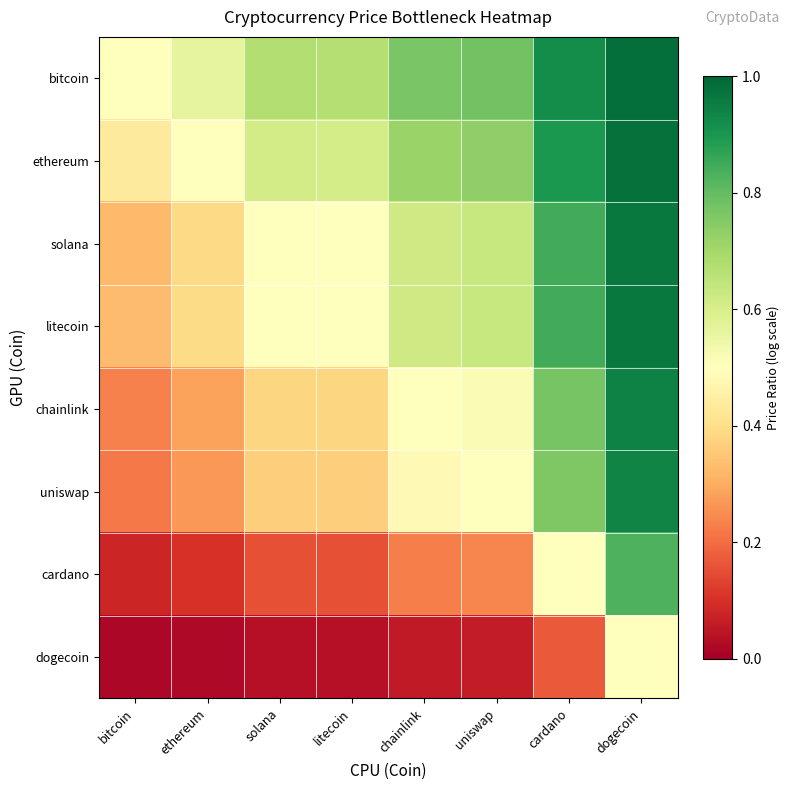

What is the spread (max minus min) of values at cardano?

0.7